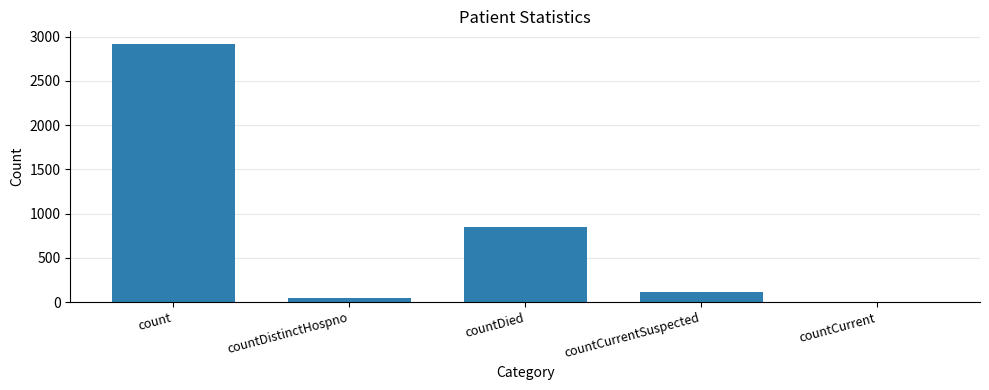

Where does the data first go above 109?

count